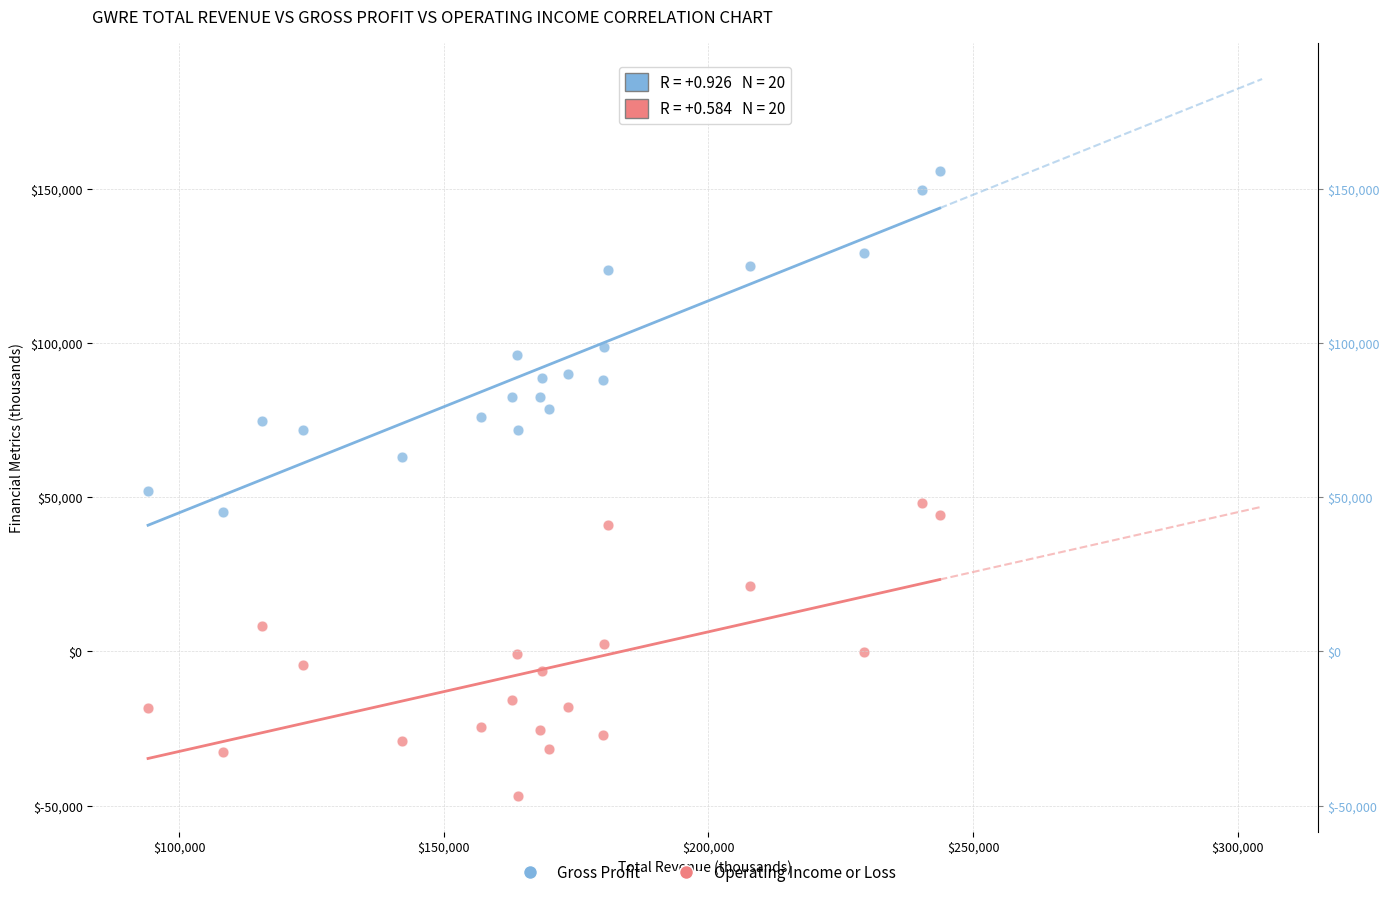

Which series has the widest spread of Y values?

Gross Profit